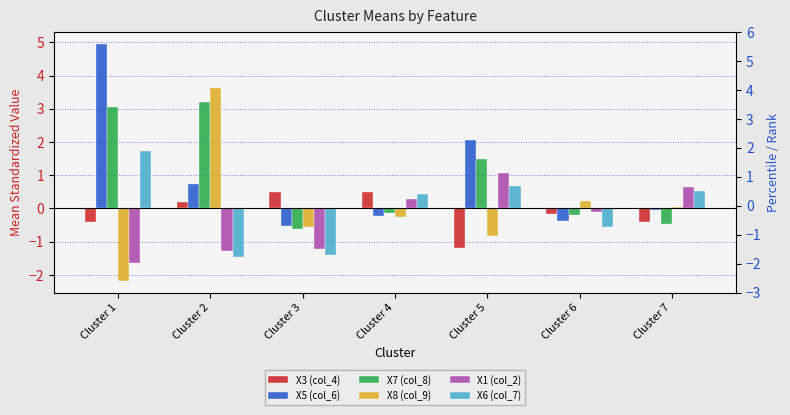

Which has a higher value, Cluster 3 or Cluster 1?

Cluster 3